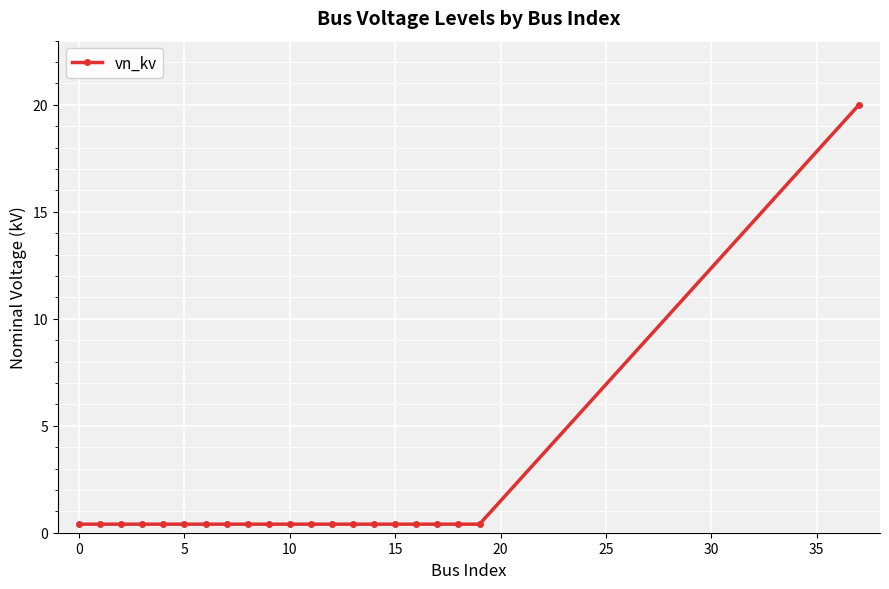

What is the average value?

1.3